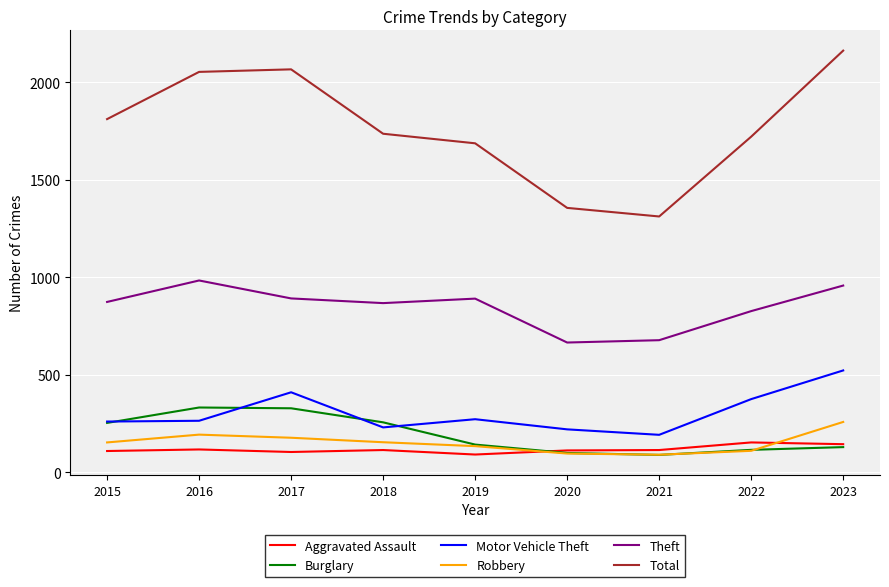

In Total, how many points are higher than both neighbors (excluding endpoints)?

1